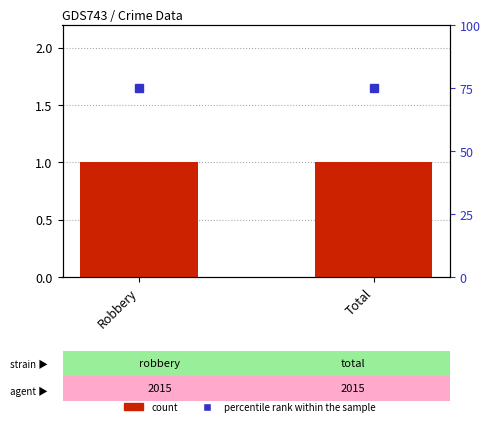

Are the bars horizontal?

No